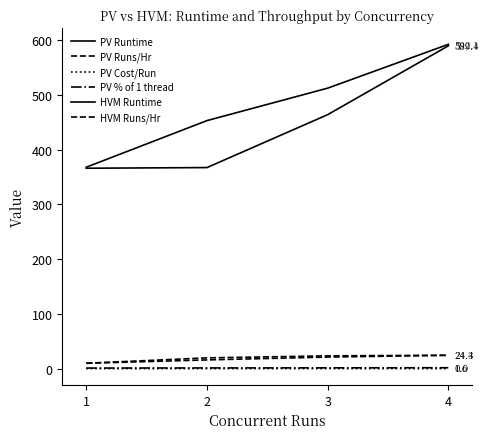

What is the maximum value for PV Runs/Hr?

24.3